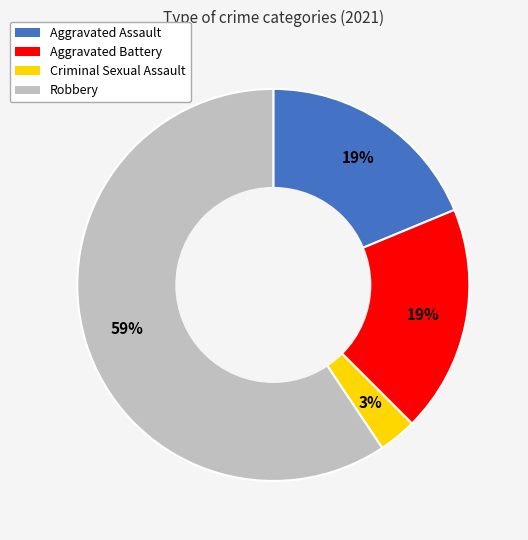

True or false: Criminal Sexual Assault accounts for 3% of the total.

True